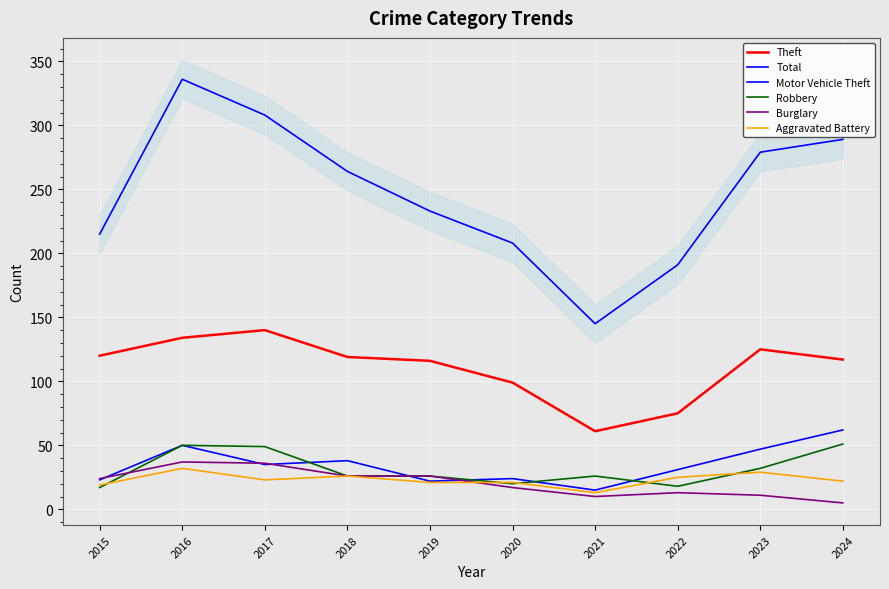

What is the value of the Aggravated Battery point at the 9th from the left?

29